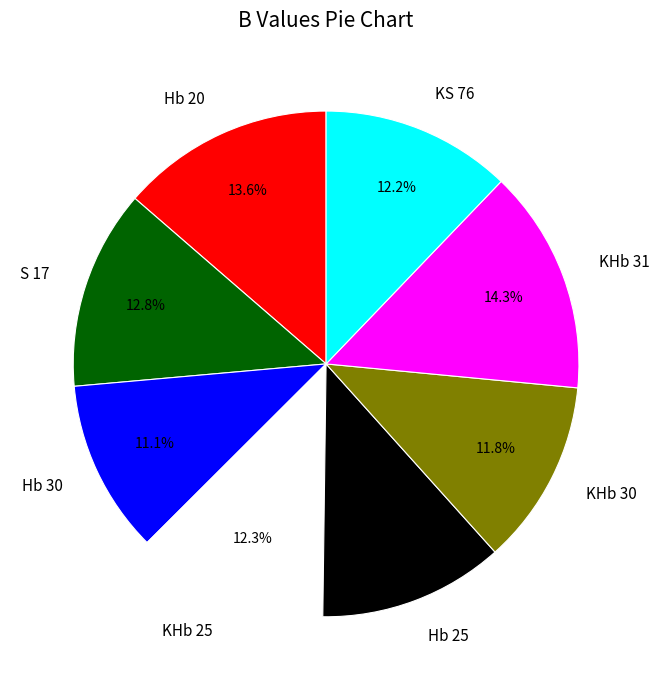

What is the smallest slice in the pie chart?

Hb 30